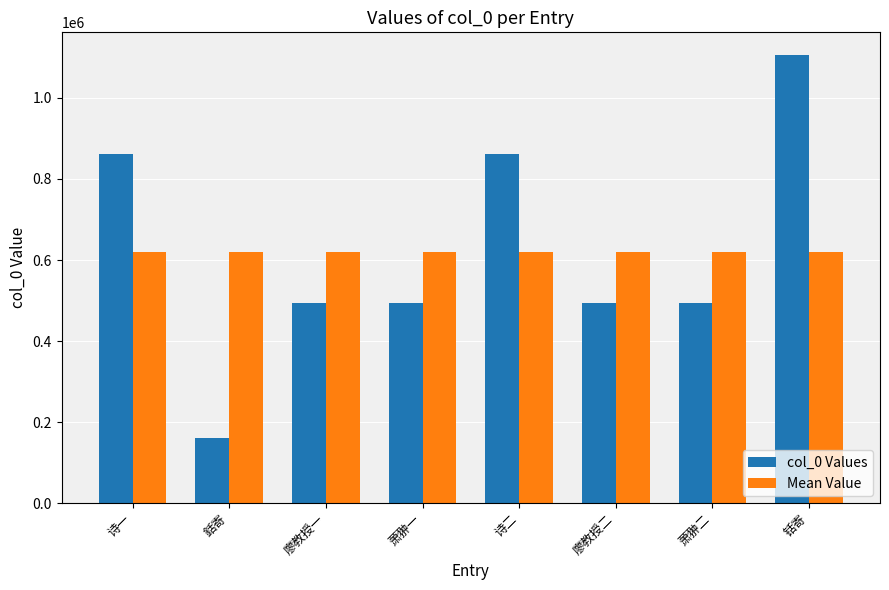

True or false: col_0 Values has a value of 493246.0 at 萧翀二.

True